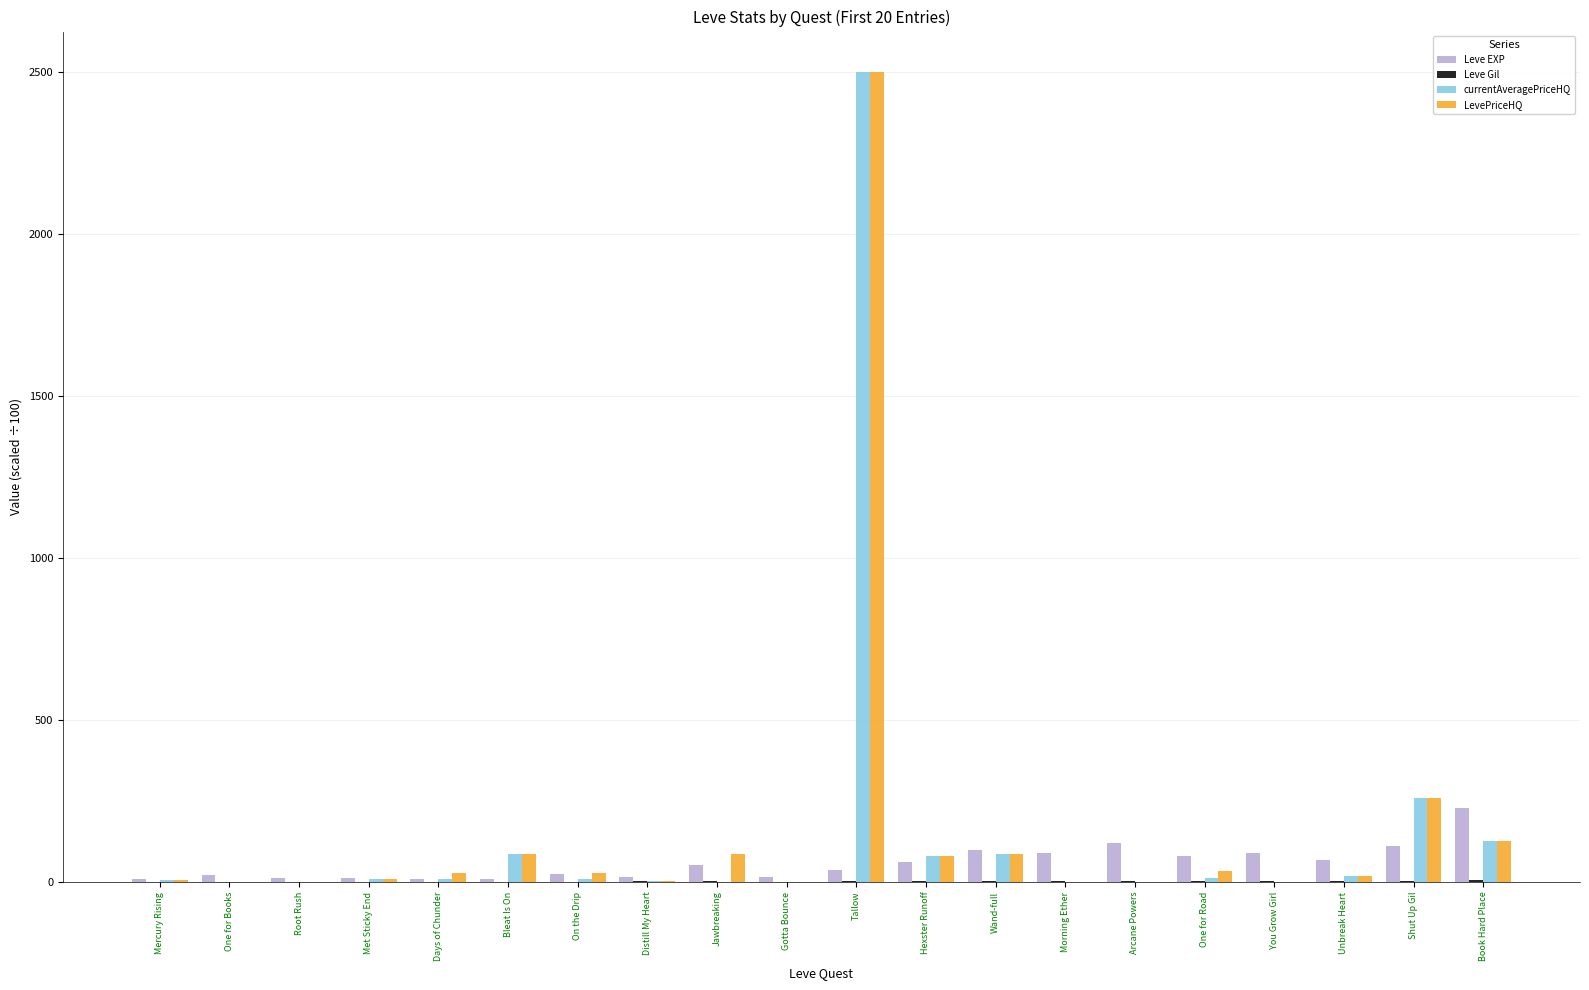

Does the chart contain stacked bars?

No